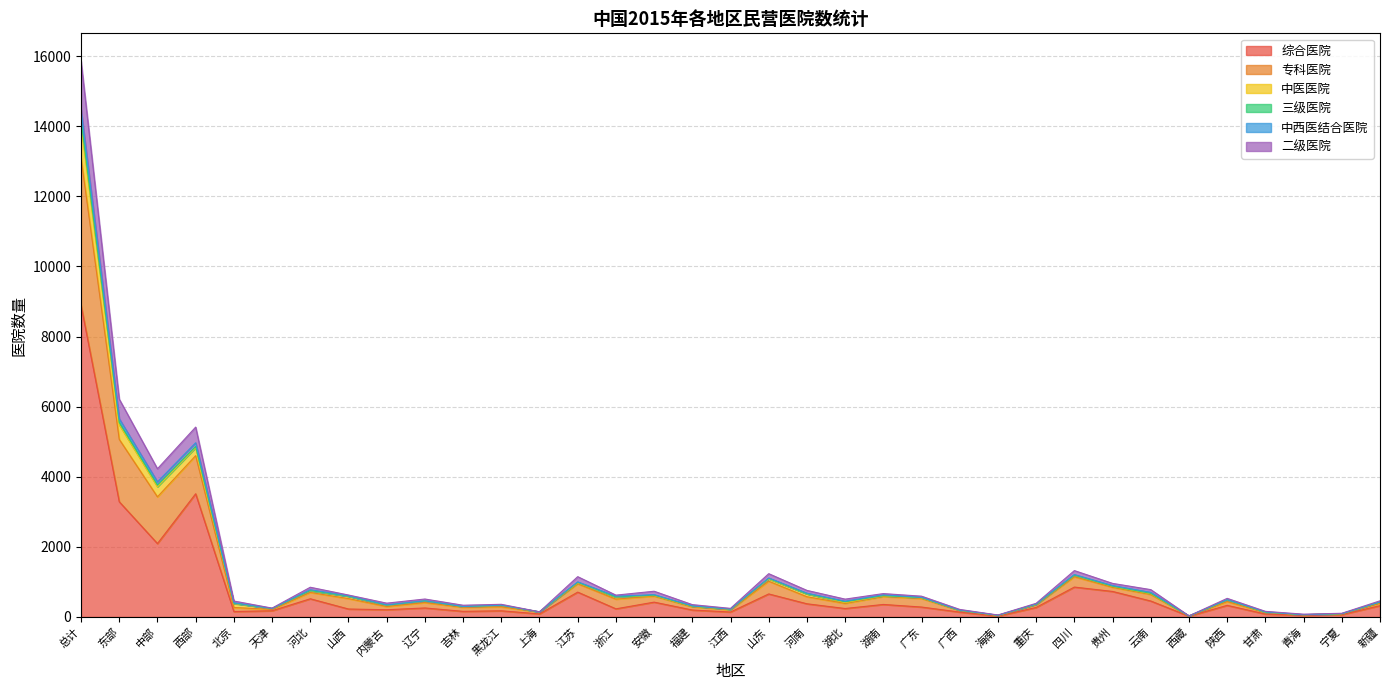

At which category is the sum across all series the highest?

总计